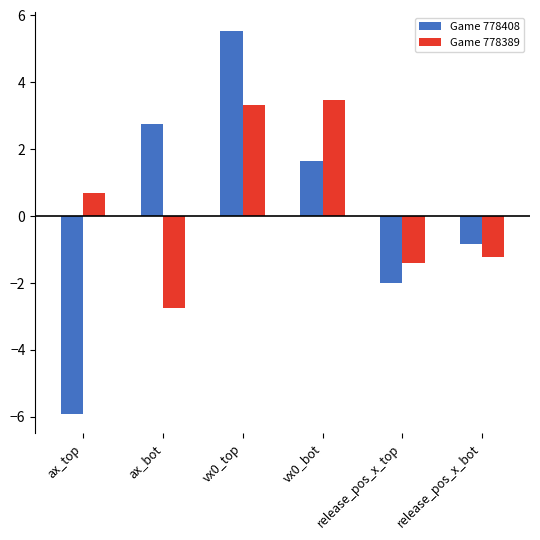

Which series changed the most between vx0_bot and release_pos_x_bot?

Game 778389